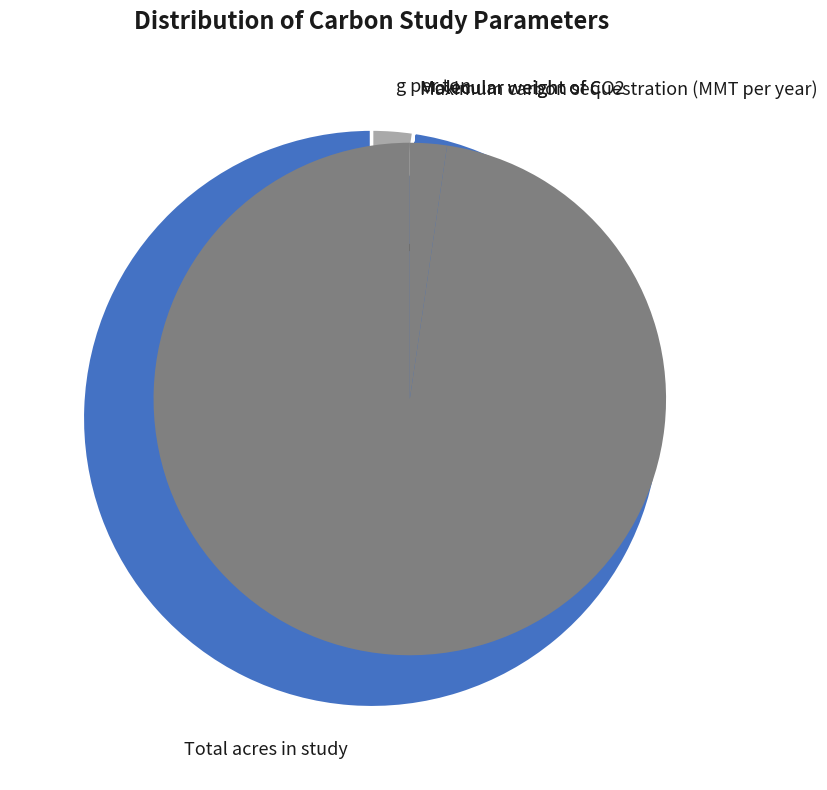

Which slice represents more than half of the pie?

Total acres in study